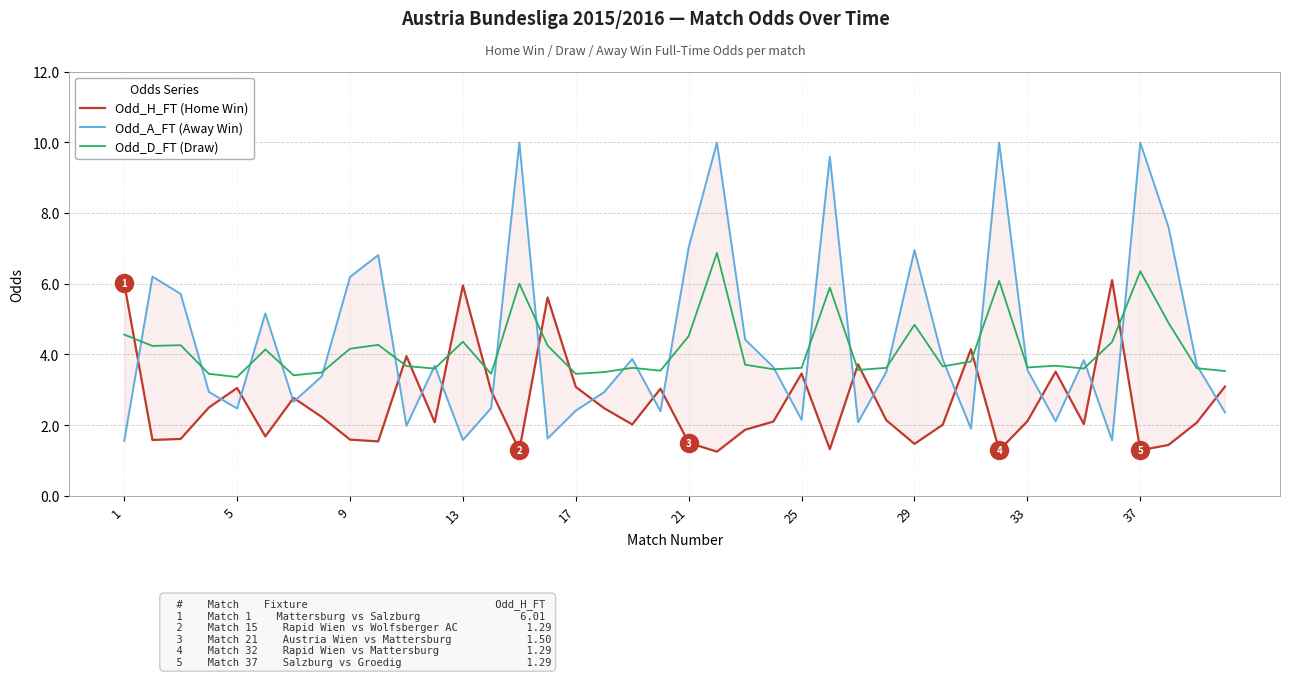

The Odd_D_FT (Draw) series shows 3.0 at 21. True or false?

False